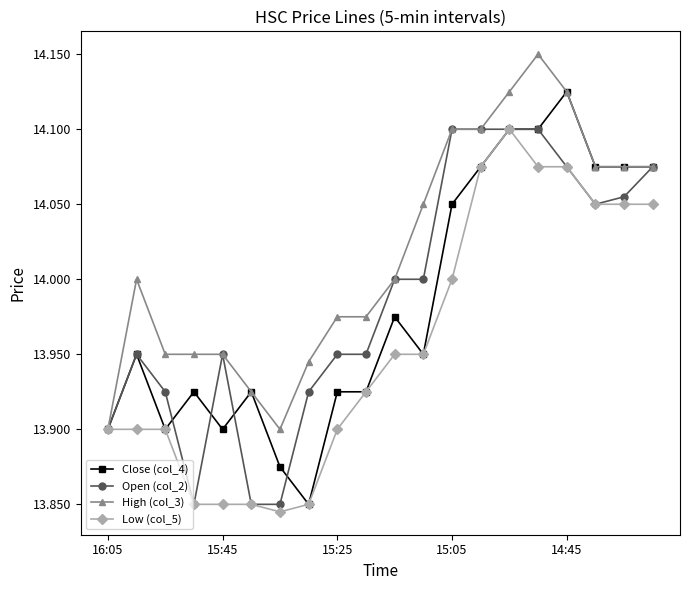

True or false: Open (col_2) has more than 0 points higher than both neighbors.

True